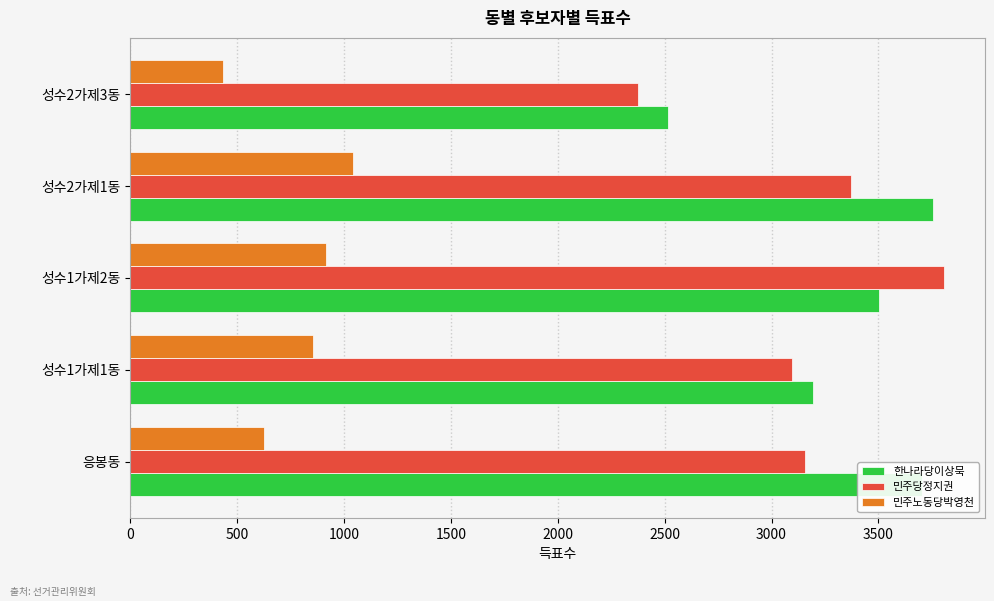

Which series has the largest total across all categories?

한나라당이상묵